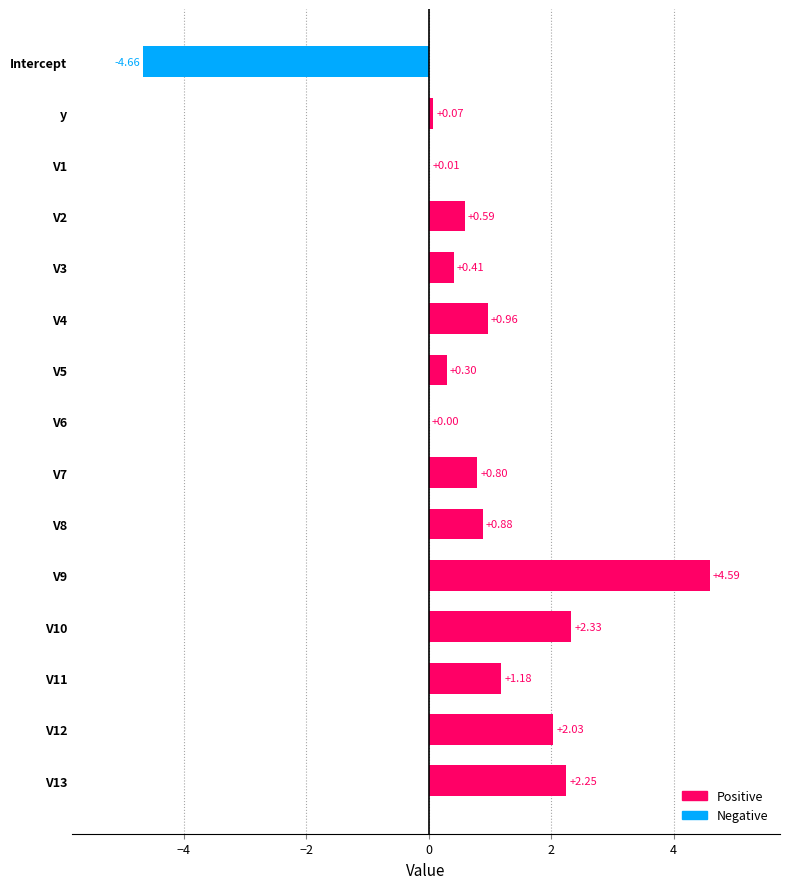

What is the sum of all values?

11.7